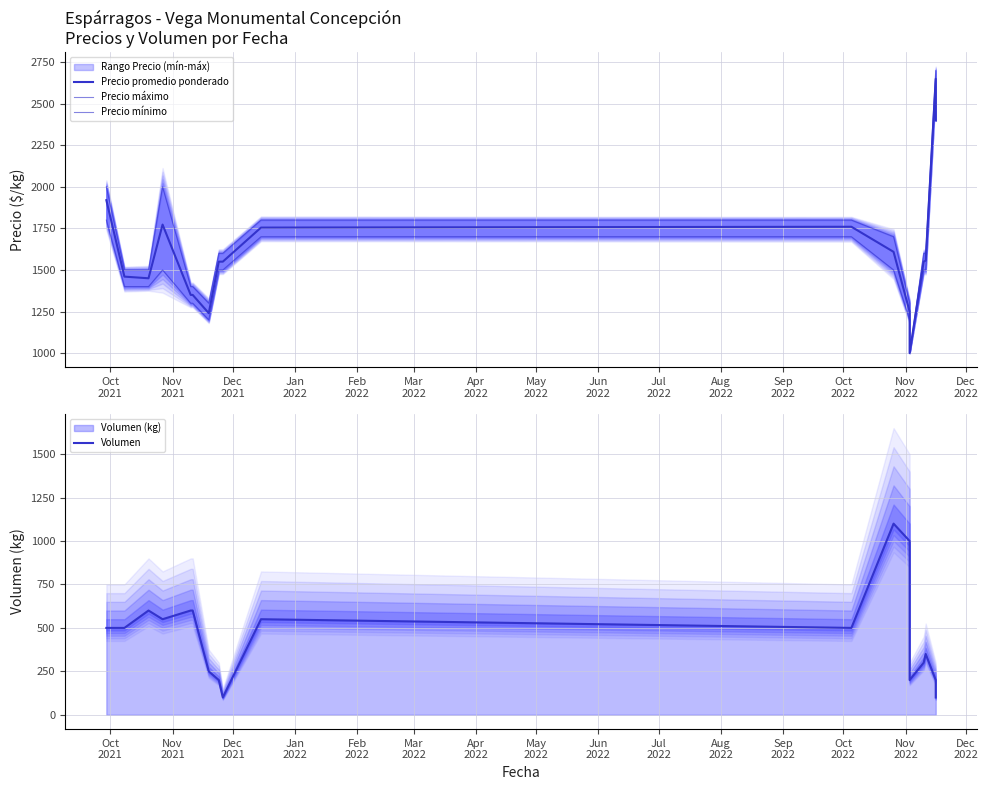

What position from the left is Jun
2022?

9